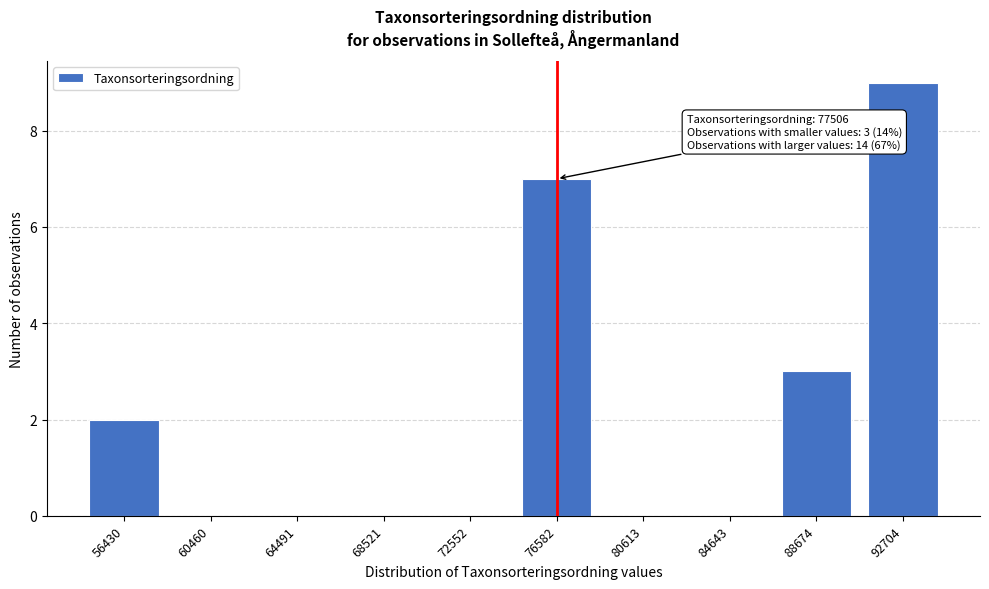

Reading right to left, transcribe all the data shown in this chart.

92704=9	88674=3	84643=0	80613=0	76582=7	72552=0	68521=0	64491=0	60460=0	56430=2